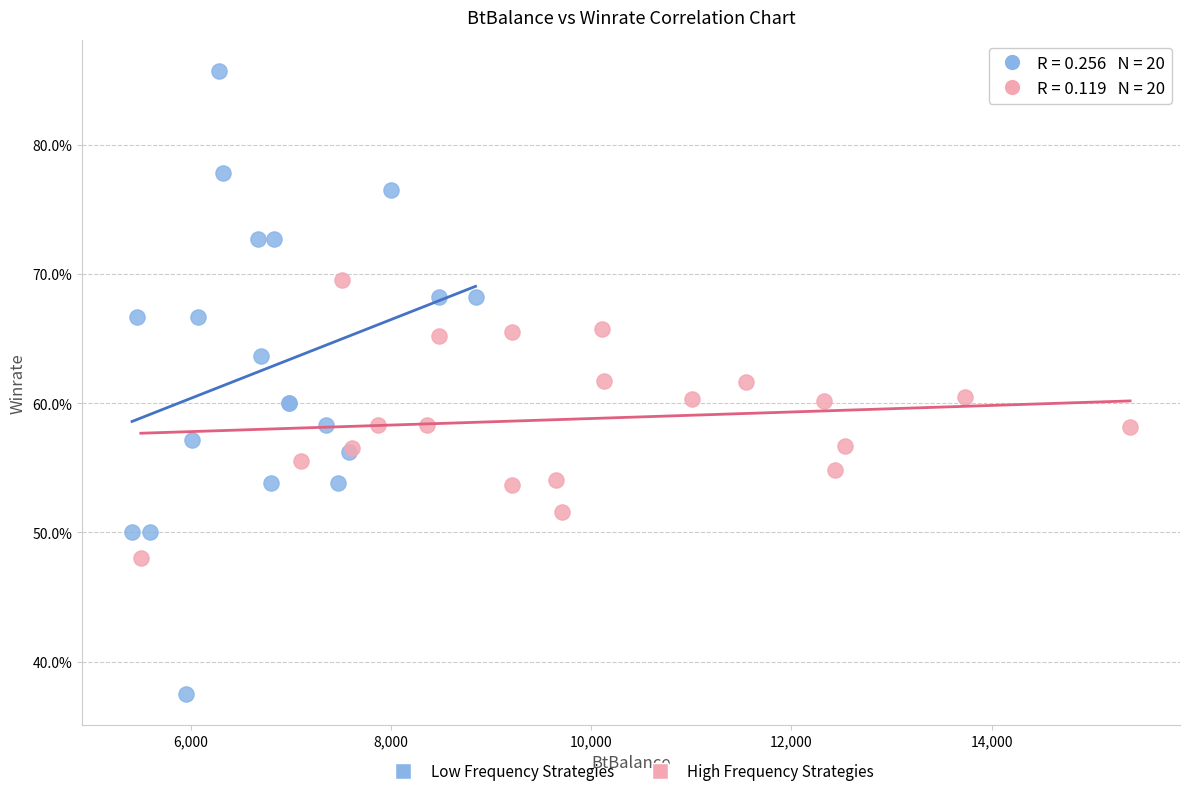

What are all the series names shown in the legend?

Low Frequency Strategies, High Frequency Strategies